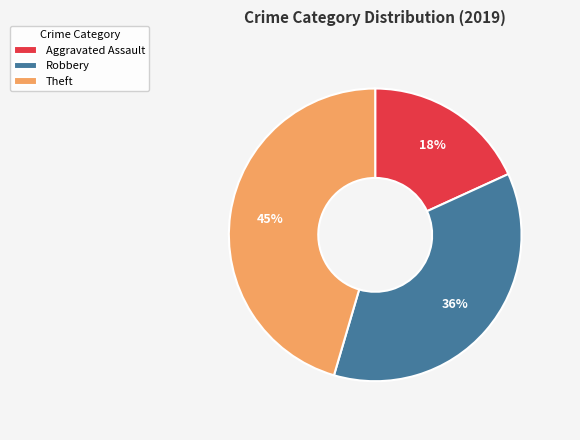

How many segments does this pie chart have?

3